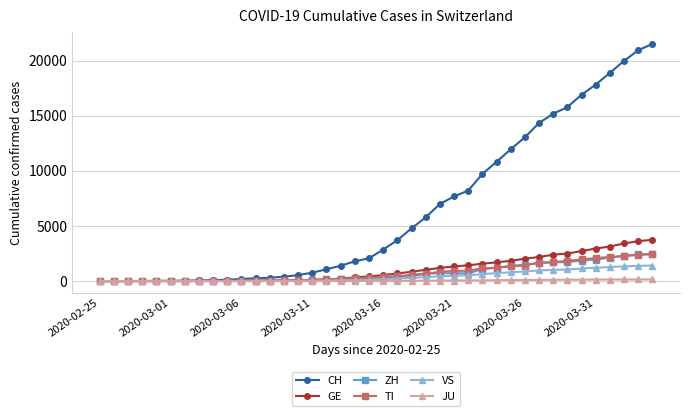

Which series has the widest spread of values?

CH